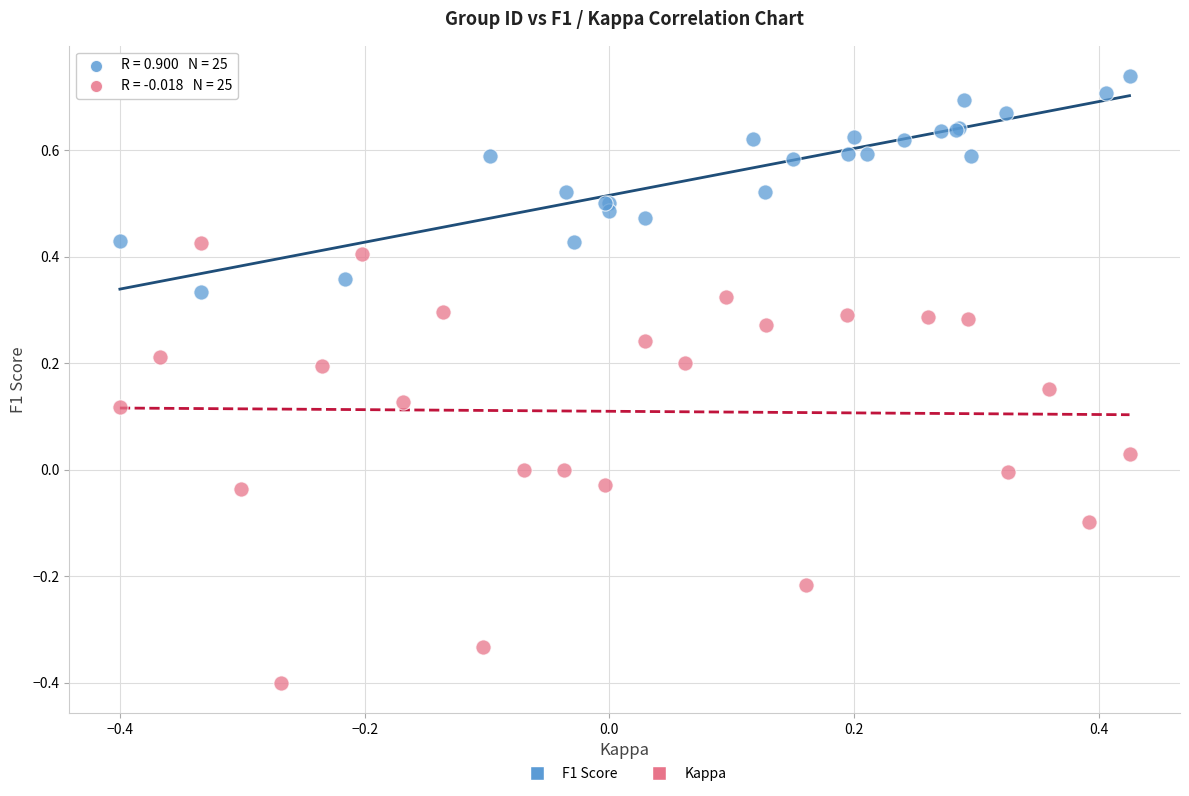

Which series contains the lowest Y value?

Kappa